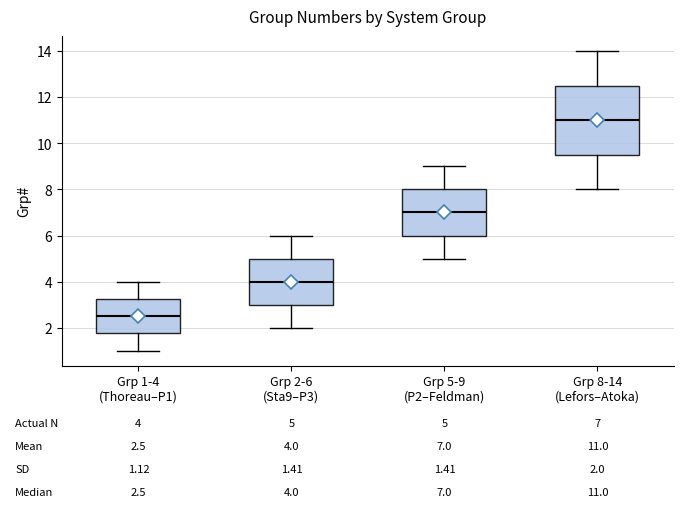

Which box's median line is the highest?

Grp 8-14 (Lefors–Atoka)